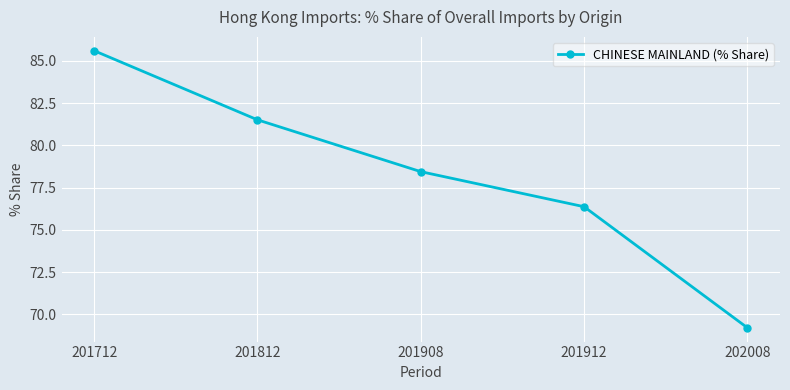

What is the greatest value displayed?

85.6